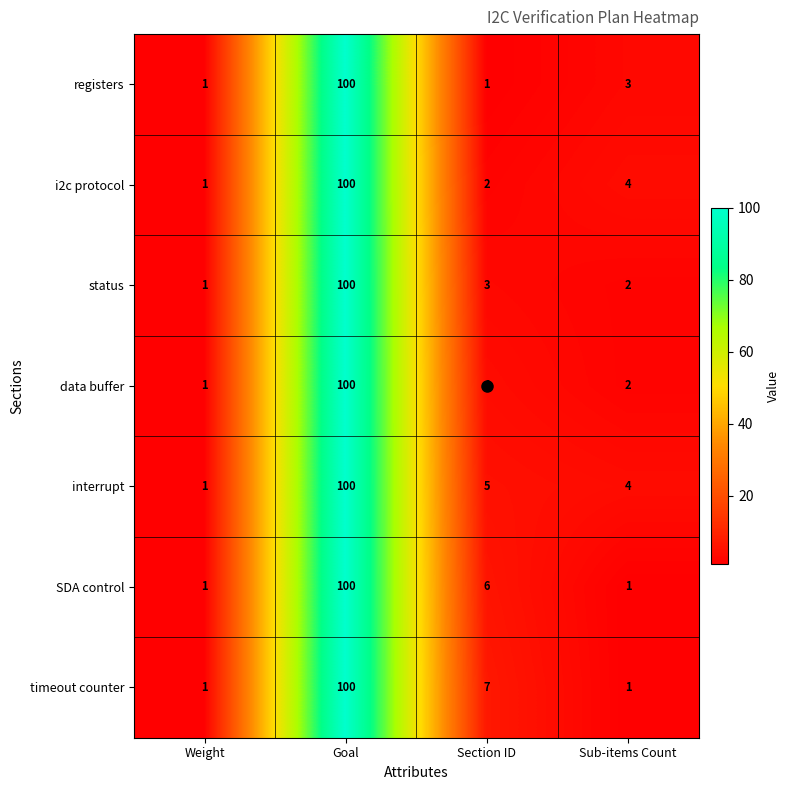

Where is interrupt nearest to the value 50?

Section ID